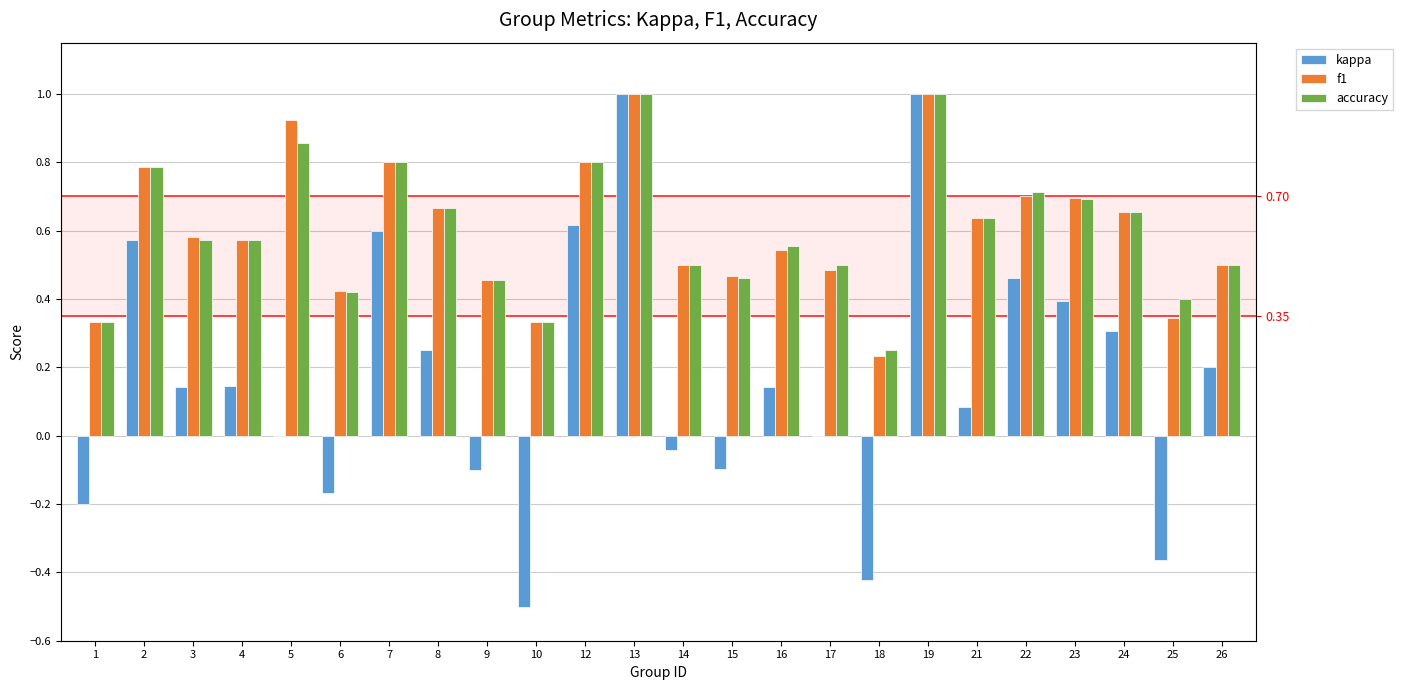

Are the bars horizontal?

No